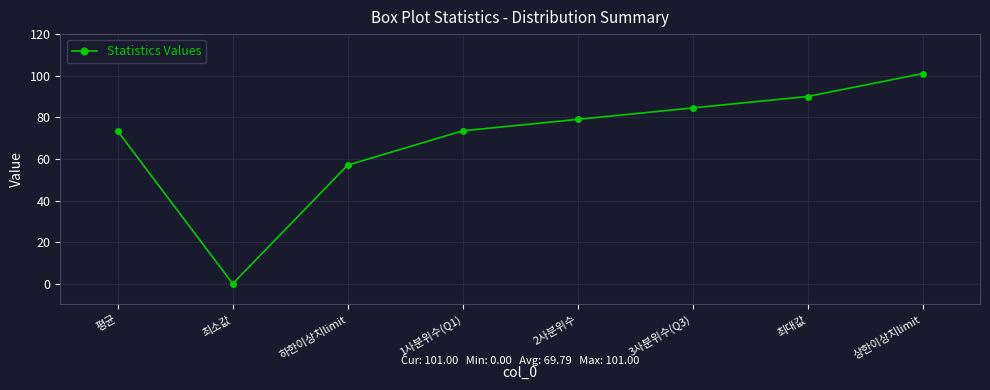

Which label corresponds to the smallest value in the chart?

최소값